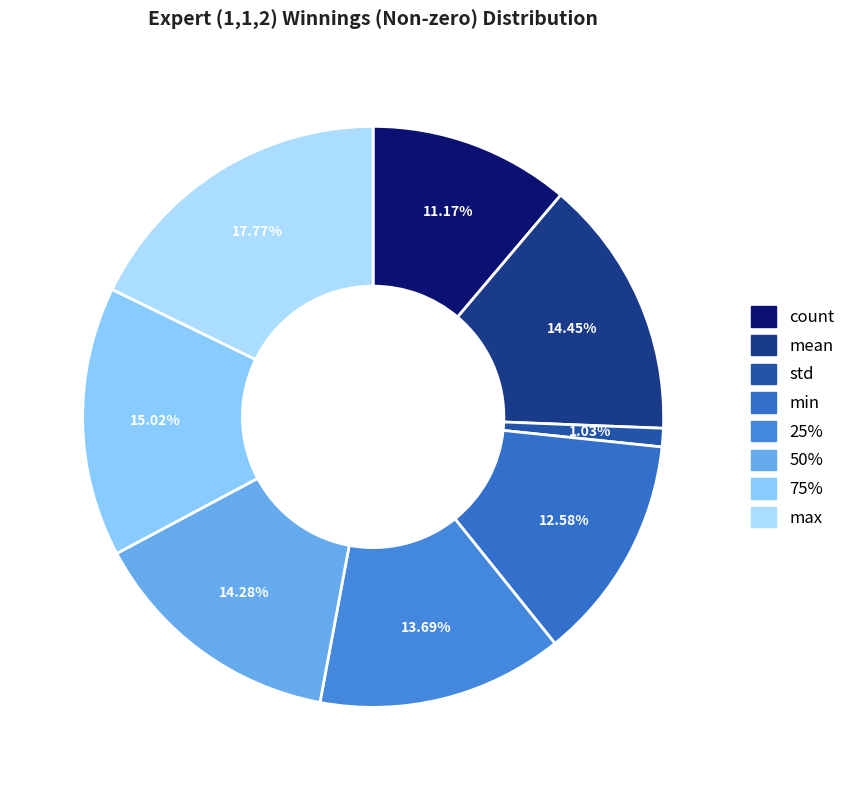

To the nearest percent, what percentage of the pie is 75%?

15%